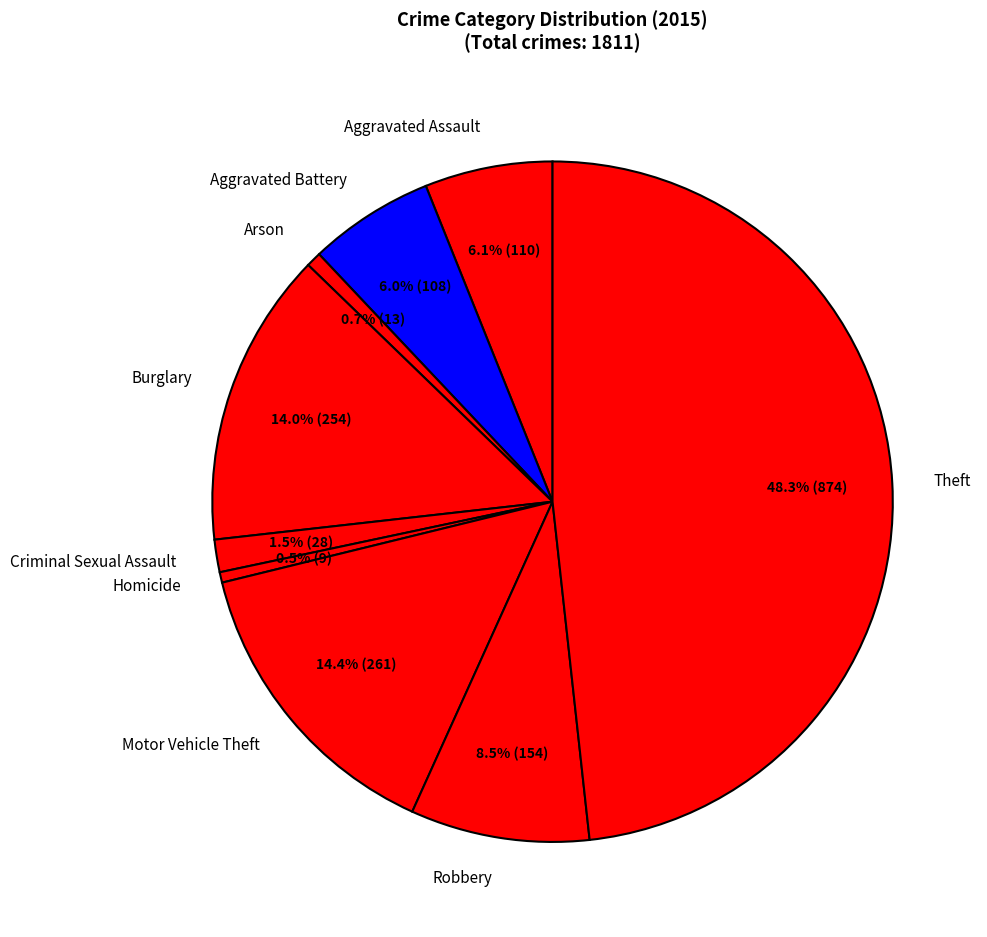

How many segments does this pie chart have?

9